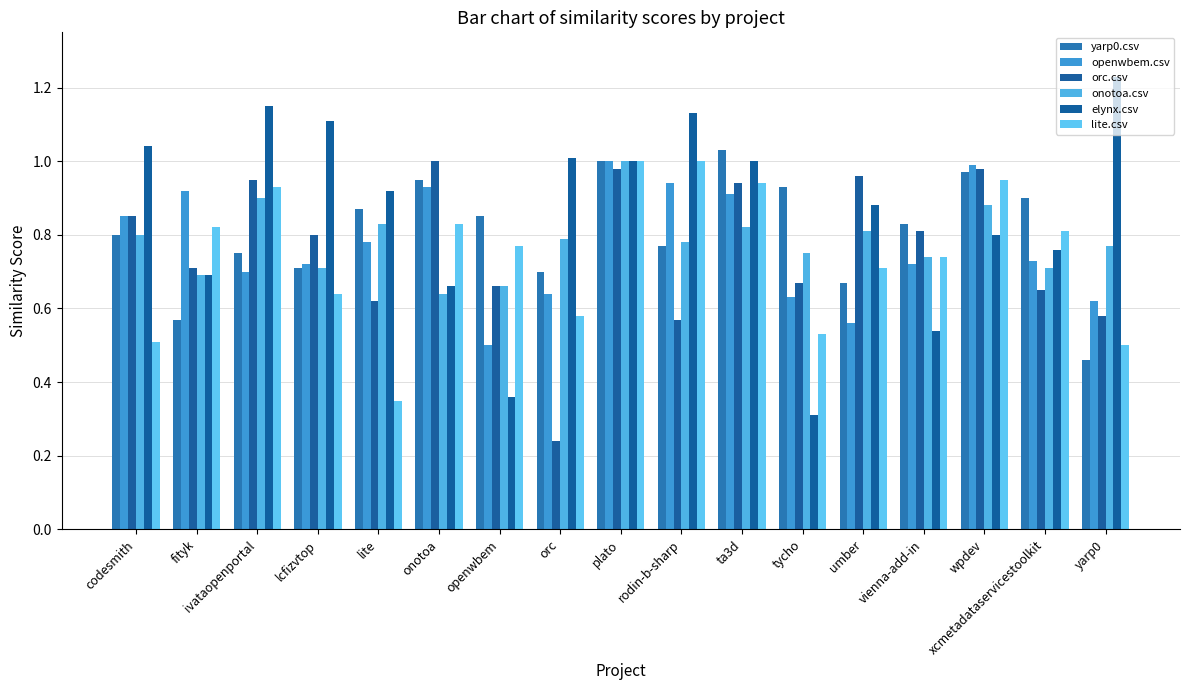

List the series in order of their peak value, lowest first.

openwbem.csv, orc.csv, onotoa.csv, lite.csv, yarp0.csv, elynx.csv